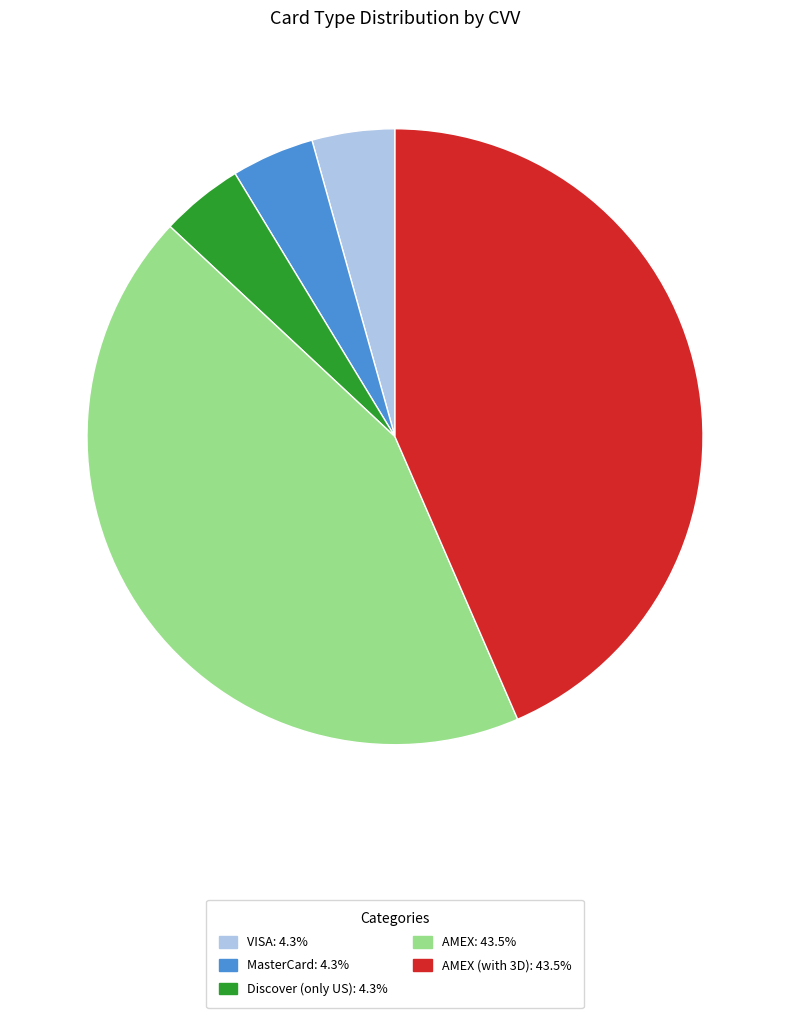

Is there any slice that represents more than half of the pie?

No